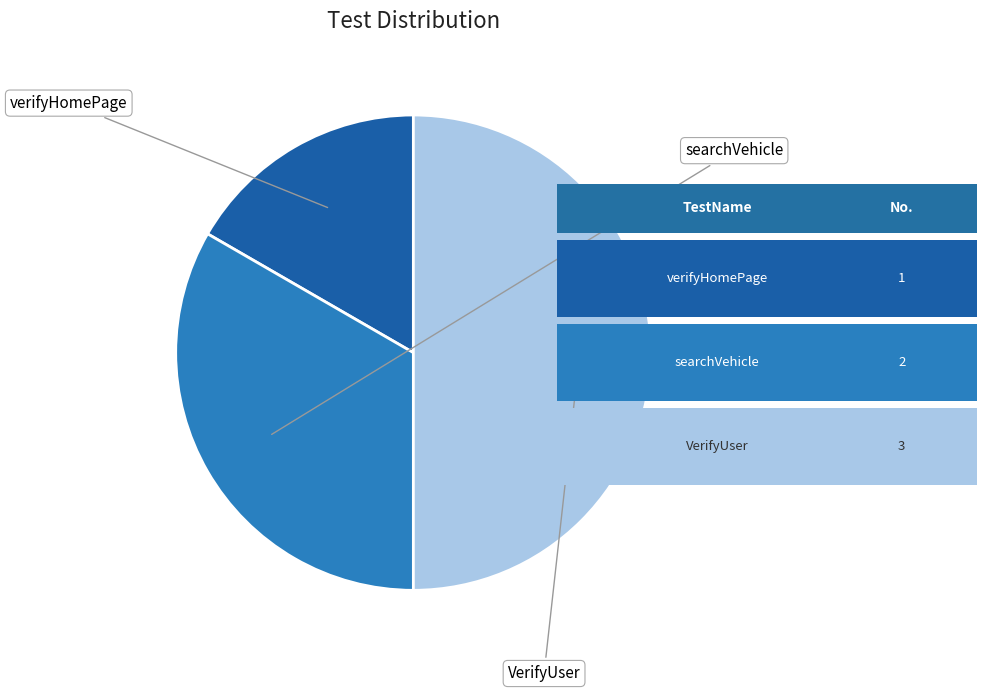

How many slices are in this pie chart?

3